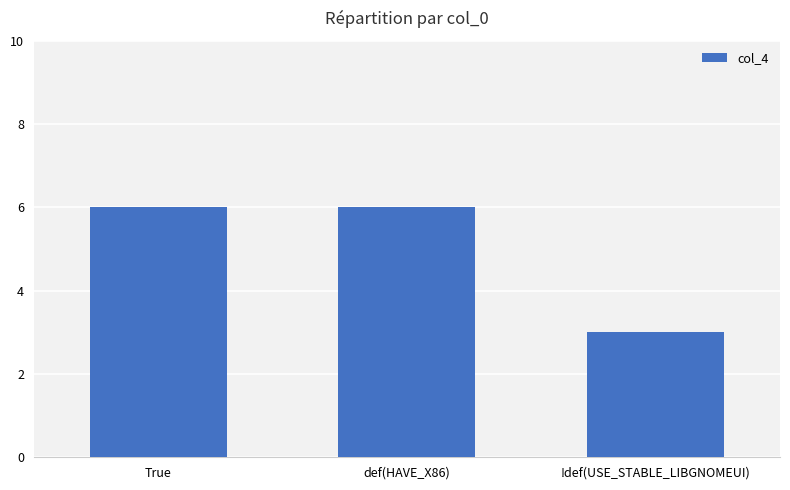

What is the change in value from True to !def(USE_STABLE_LIBGNOMEUI)?

-3